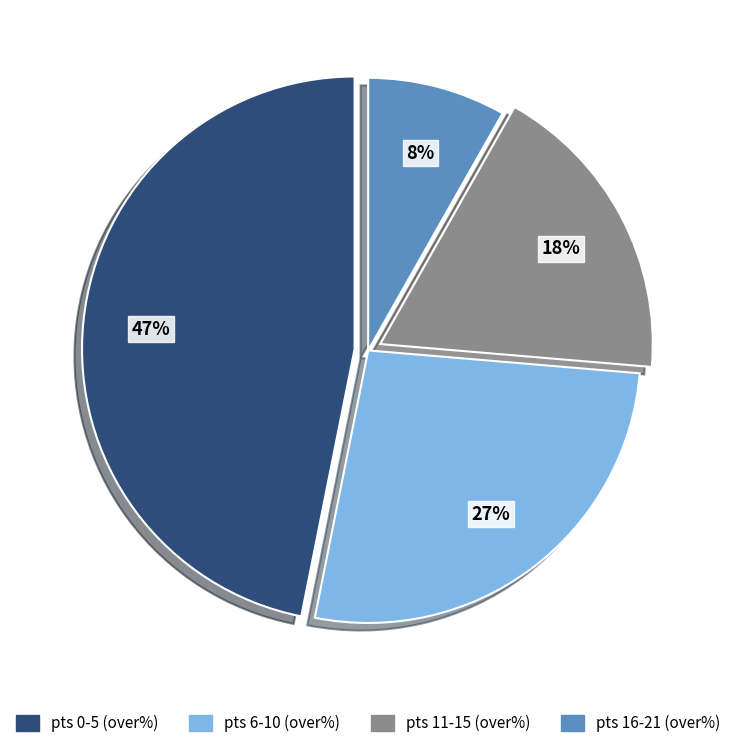

The pts 0-5 (over%) slice represents 57% of the pie. True or false?

False